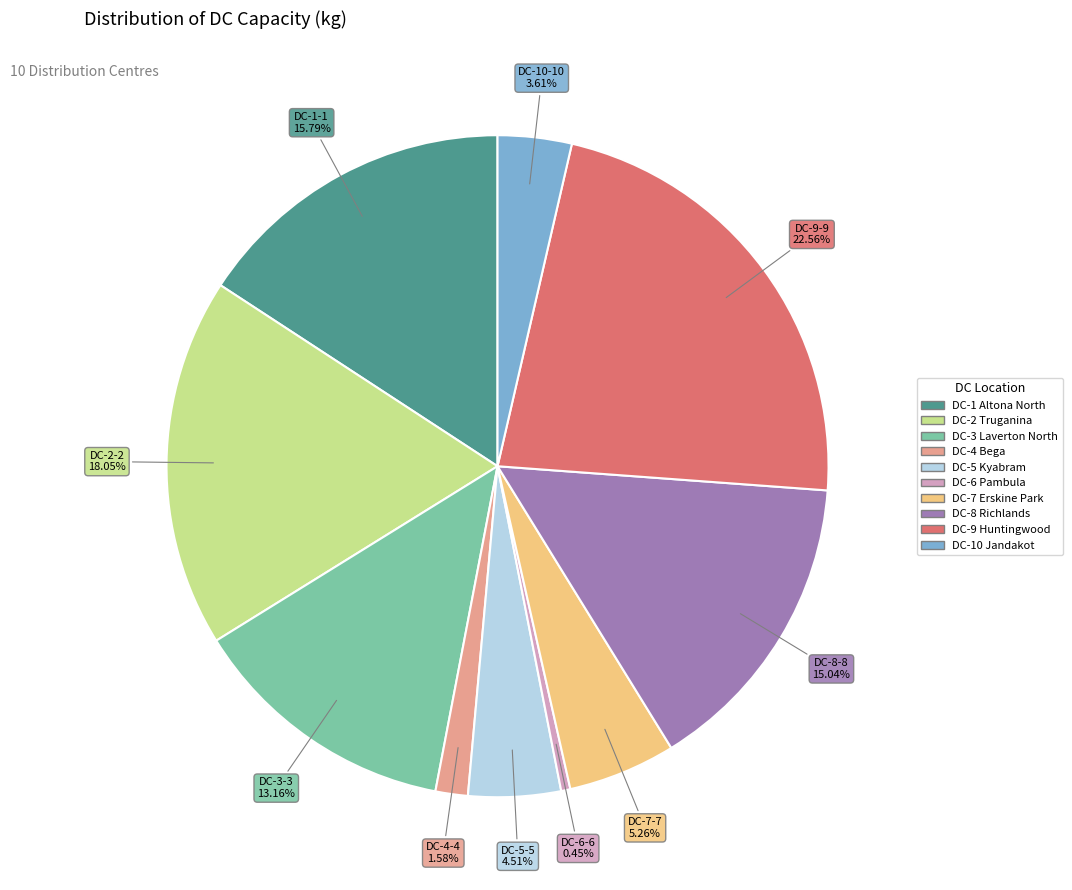

To the nearest percent, what is the difference between the largest and smallest slice percentages?

22%